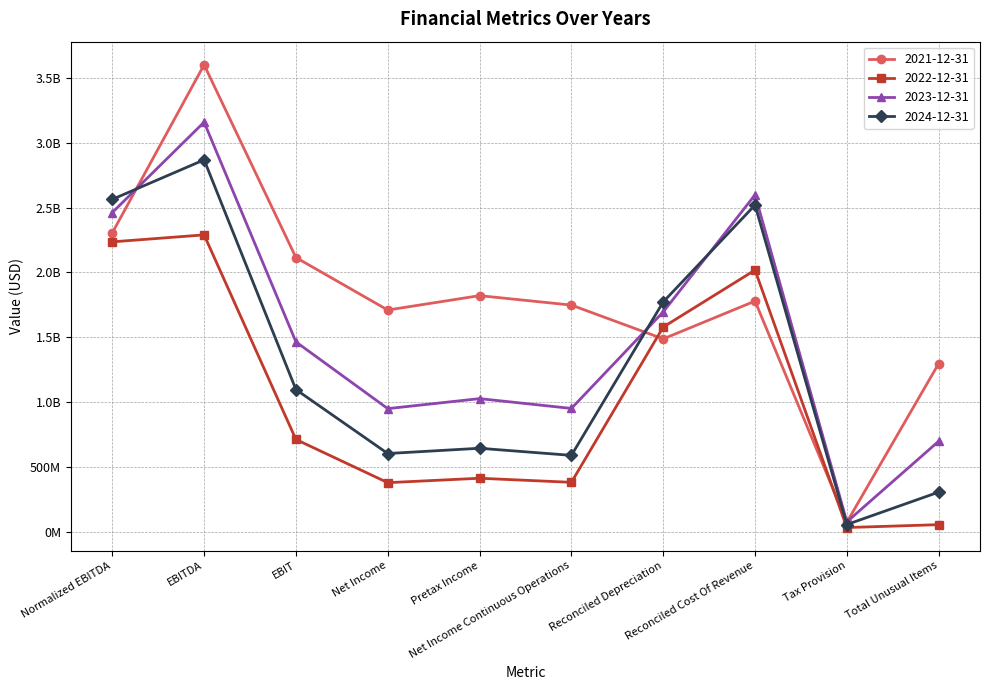

Reading right to left, what are all the values shown in this chart?

2021-12-31: Total Unusual Items=1296406000	Tax Provision=72799000	Reconciled Cost Of Revenue=1778320000	Reconciled Depreciation=1486632000	Net Income Continuous Operations=1747412000	Pretax Income=1820211000	Net Income=1709259000	EBIT=2114057000	EBITDA=3600689000	Normalized EBITDA=2304283000
2022-12-31: Total Unusual Items=53853000	Tax Provision=31550000	Reconciled Cost Of Revenue=2017562000	Reconciled Depreciation=1577933000	Net Income Continuous Operations=380325000	Pretax Income=411875000	Net Income=377684000	EBIT=711007000	EBITDA=2288940000	Normalized EBITDA=2235087000
2023-12-31: Total Unusual Items=697446000	Tax Provision=75579000	Reconciled Cost Of Revenue=2598071000	Reconciled Depreciation=1694859000	Net Income Continuous Operations=950312000	Pretax Income=1025891000	Net Income=948838000	EBIT=1463632000	EBITDA=3158491000	Normalized EBITDA=2461045000
2024-12-31: Total Unusual Items=304868000	Tax Provision=54760000	Reconciled Cost Of Revenue=2519115000	Reconciled Depreciation=1771797000	Net Income Continuous Operations=588327000	Pretax Income=643087000	Net Income=602490000	EBIT=1095923000	EBITDA=2867720000	Normalized EBITDA=2562852000